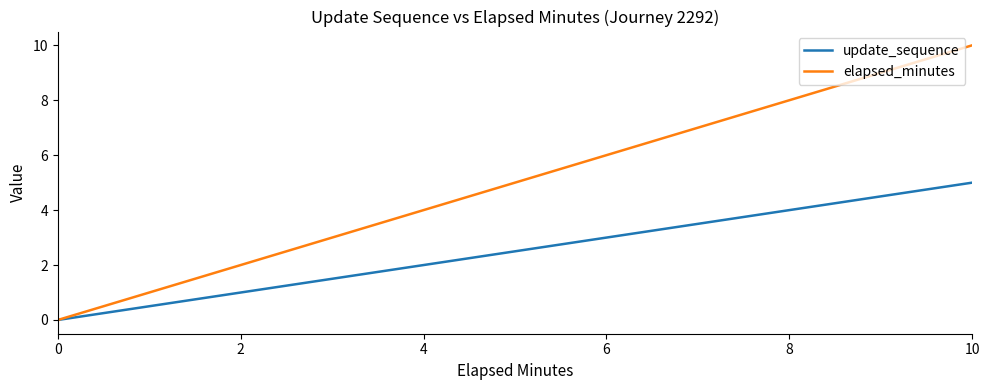

Between 2 and 6, which series saw the biggest shift?

elapsed_minutes